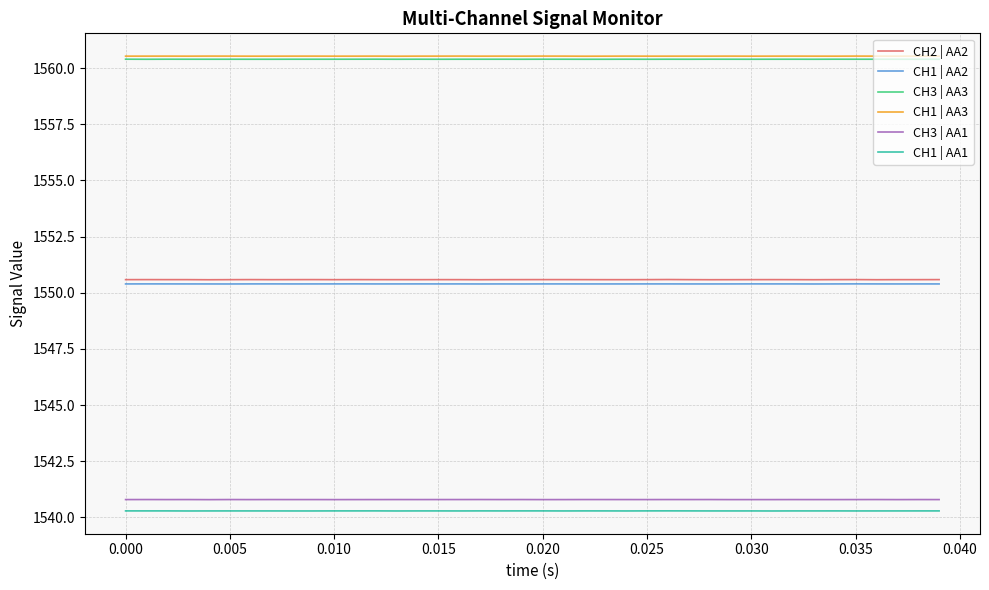

What is the minimum value for CH3 | AA1?

1540.8